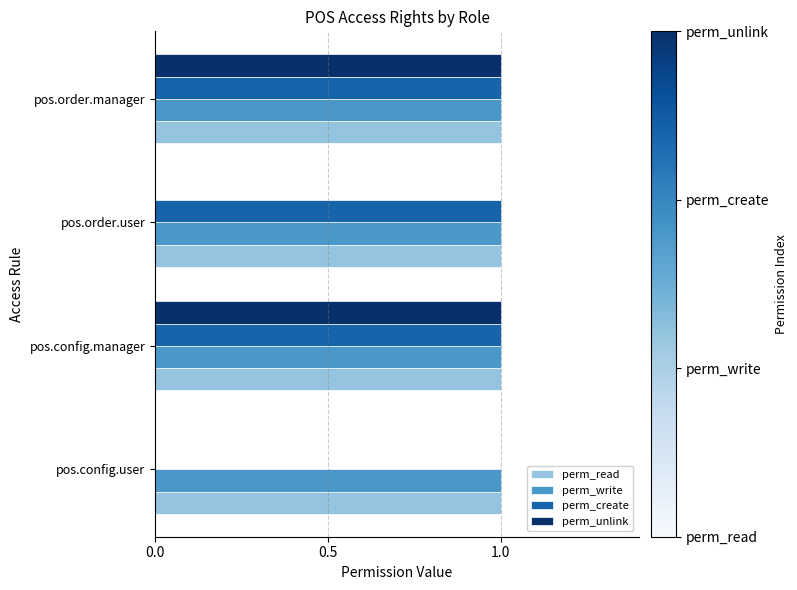

Which series changed the most between pos.order.user and pos.order.manager?

perm_unlink